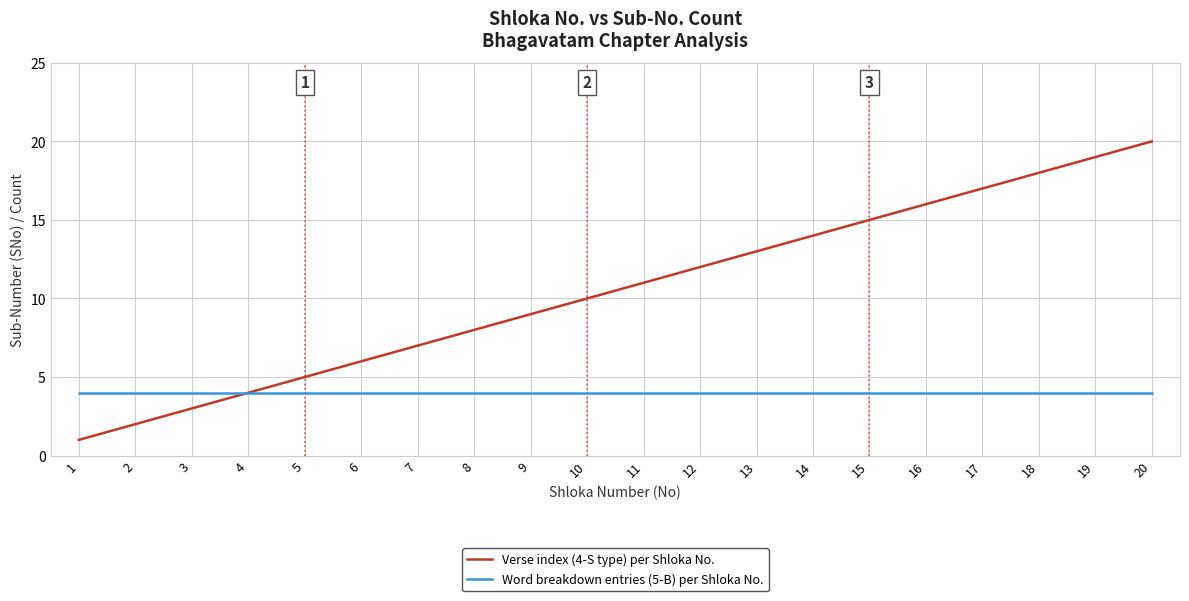

True or false: Word breakdown entries (5-B) per Shloka No. has a value of 1 at 20.

False